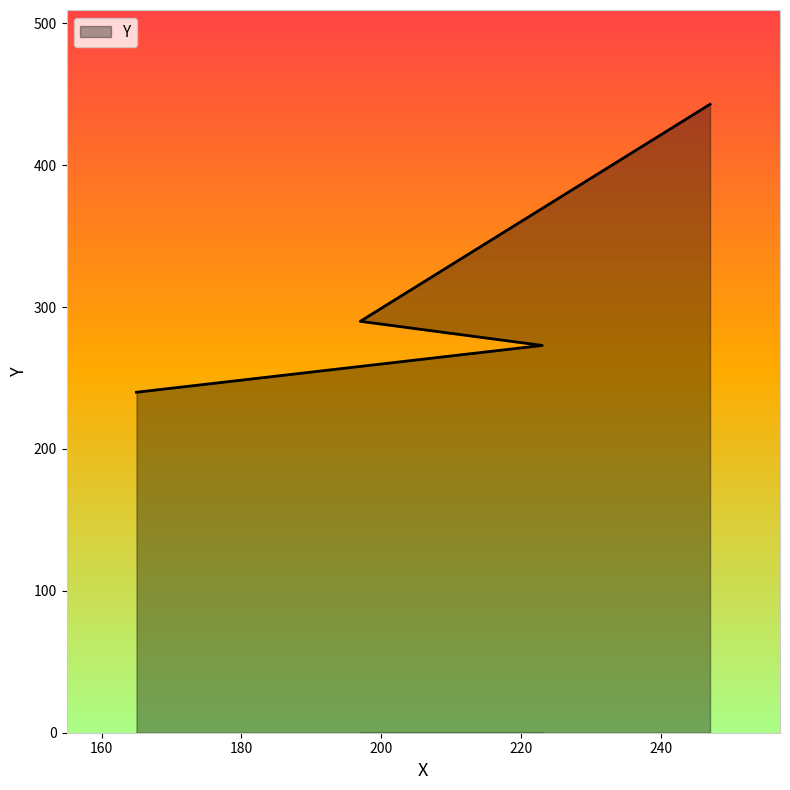

What is the sum of all values?

1246